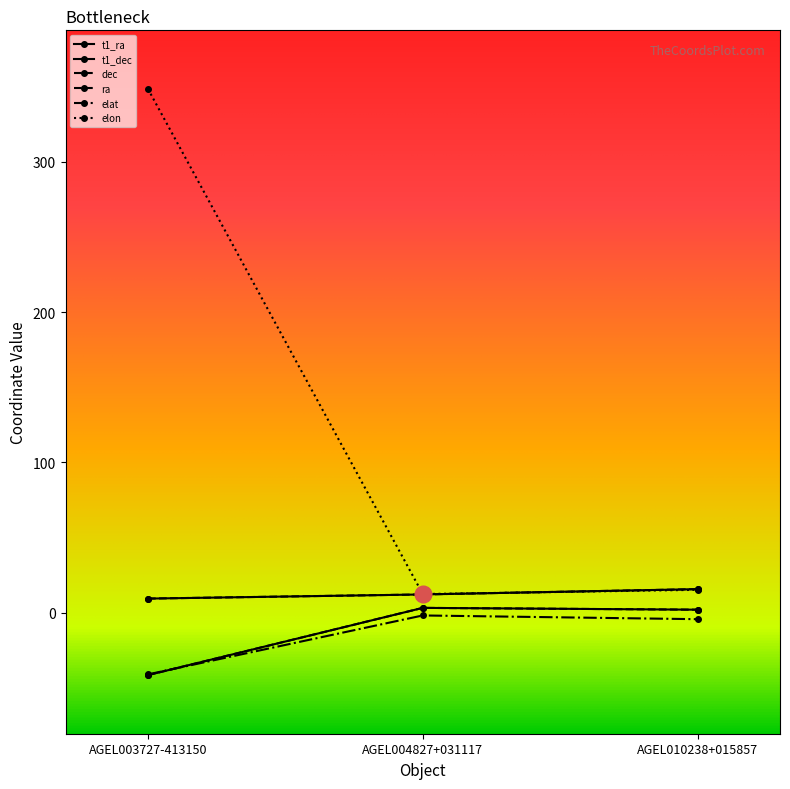

How many values in the t1_dec series are below 1?

1